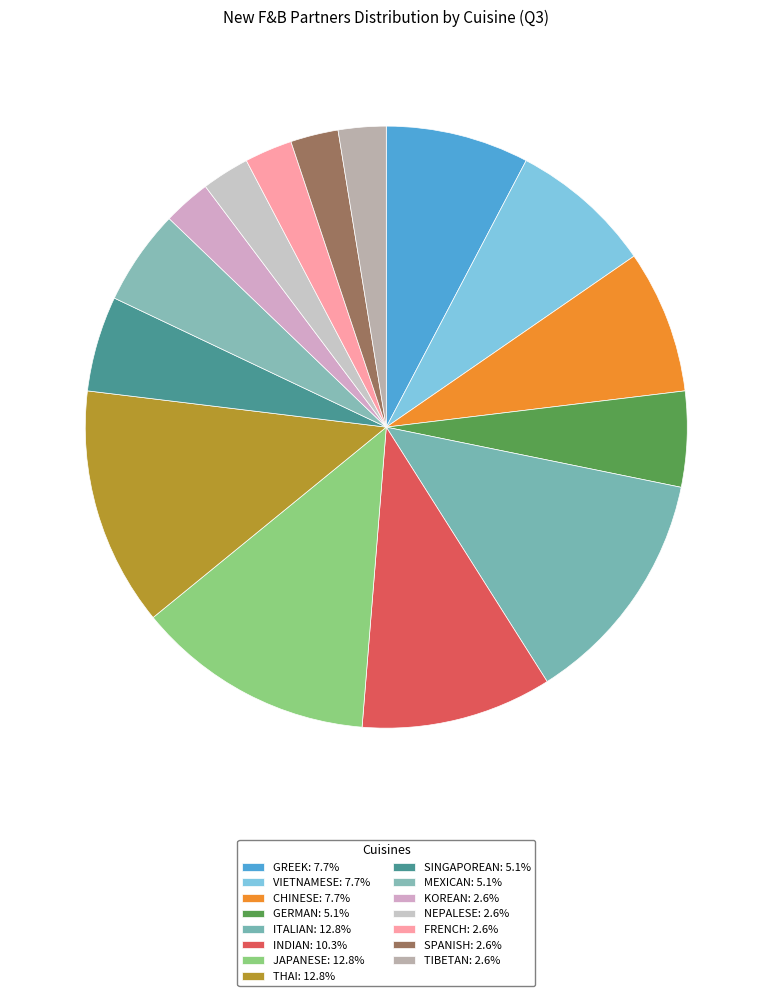

How many segments does this pie chart have?

15